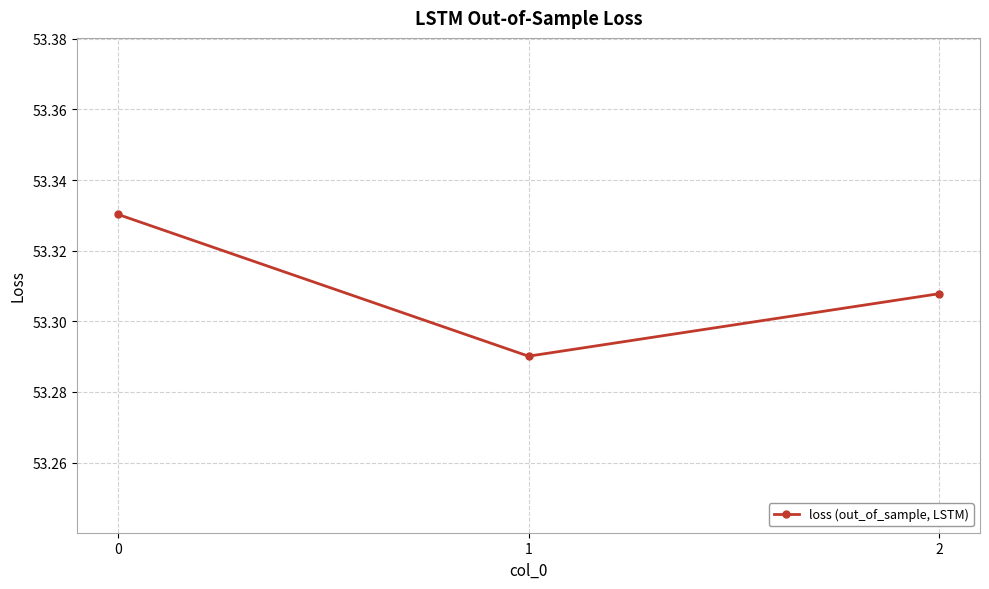

What is the sum of all values?

159.9